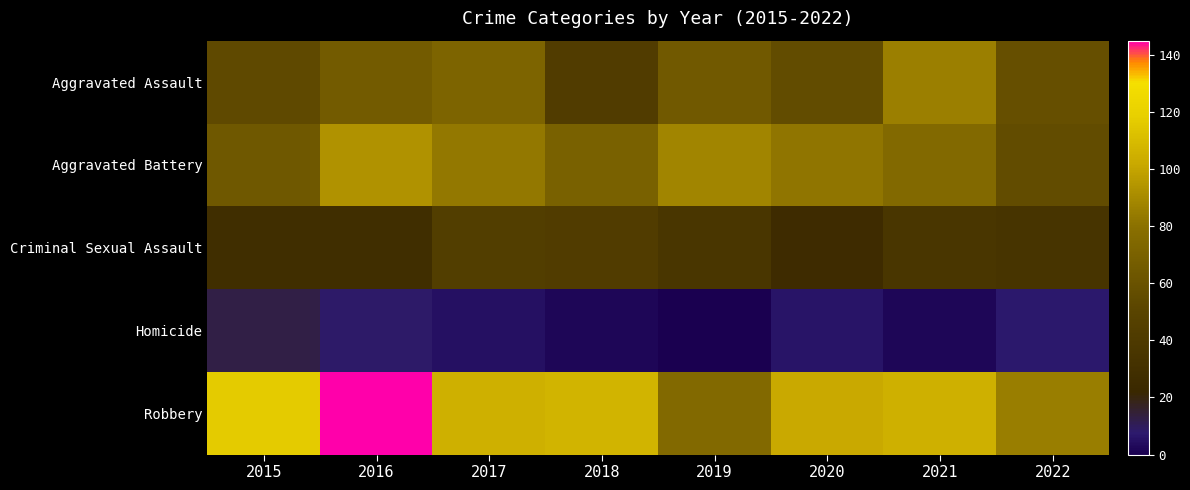

Which series has the largest total across all categories?

Robbery